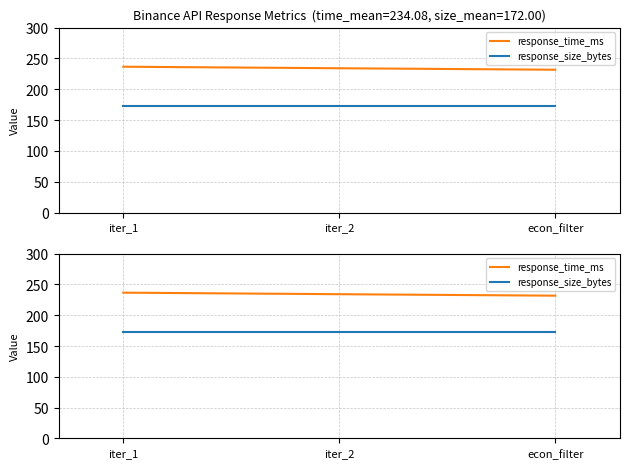

The value of response_size_bytes at iter_2 is 172.0. True or false?

True